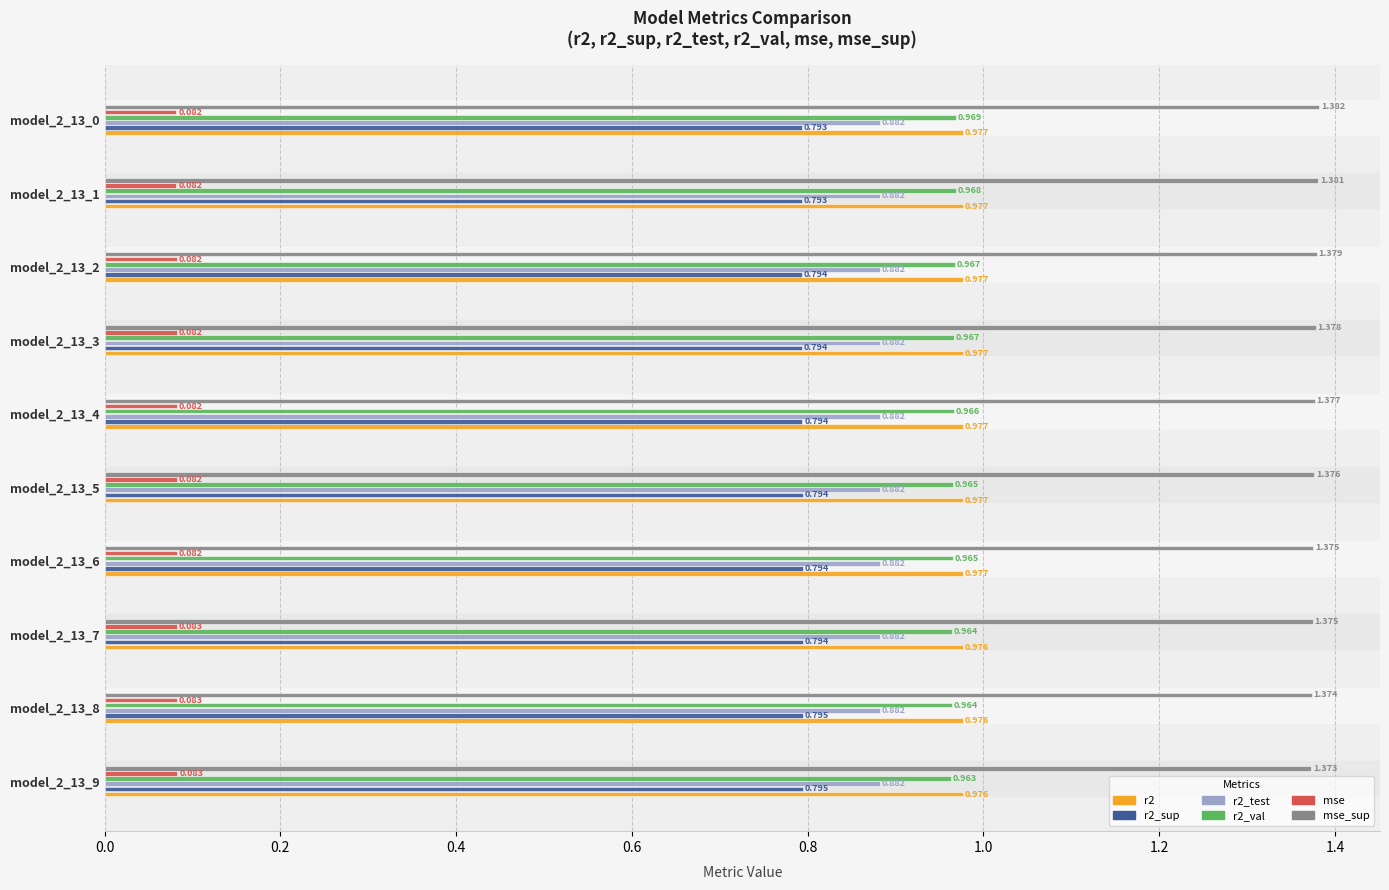

What are all the series names shown in the legend?

r2, r2_sup, r2_test, r2_val, mse, mse_sup